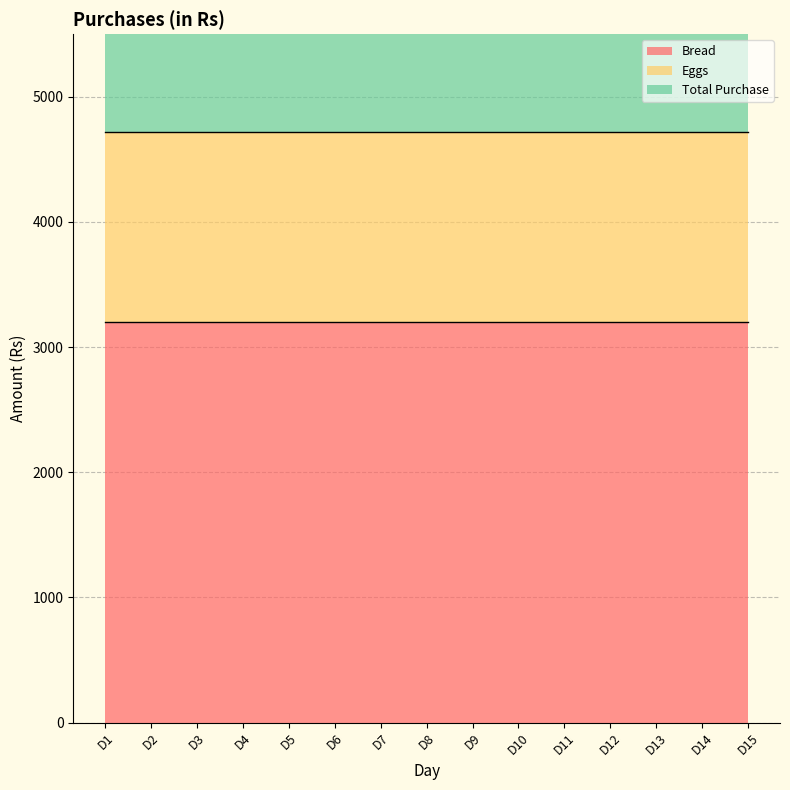

True or false: Eggs and Total Purchase cross at least once.

False